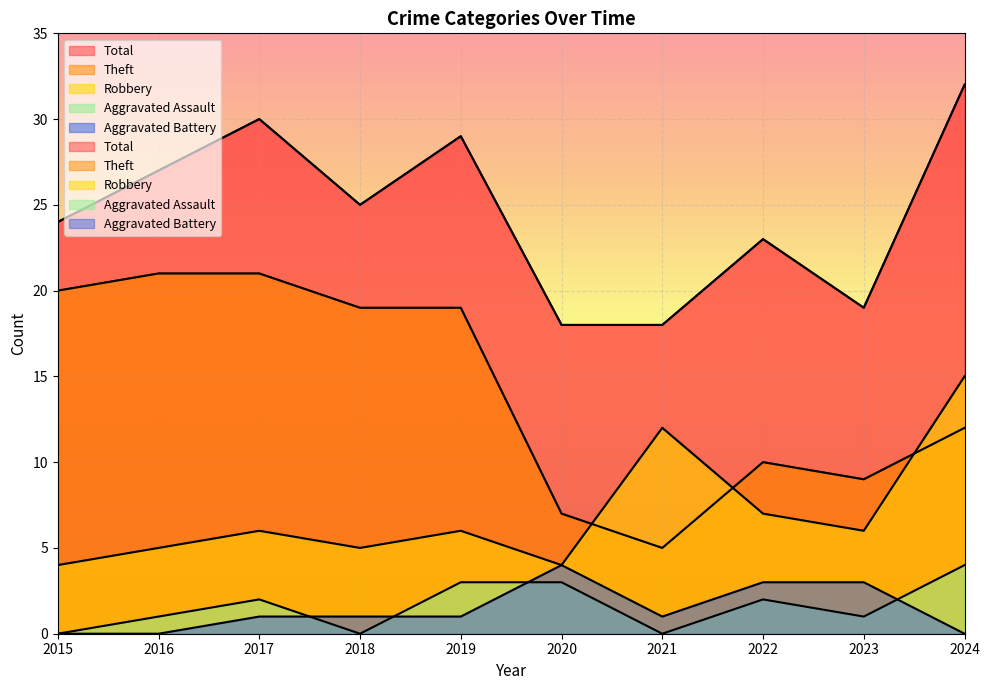

True or false: Total has a value of 27 at 2016.

True